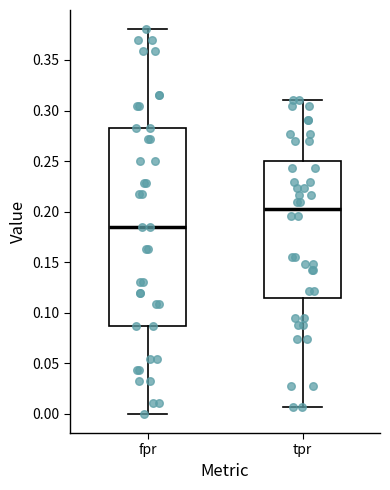

Which box has the lowest median line?

fpr